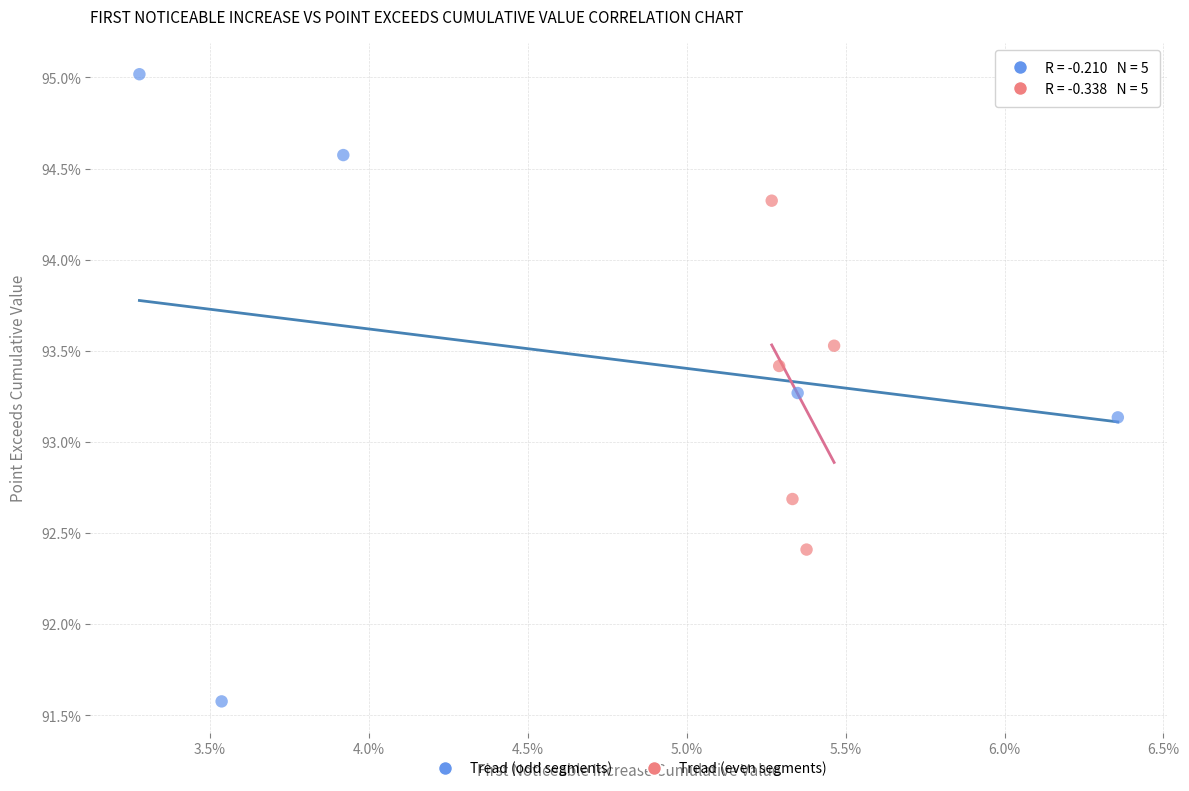

What are all the series names shown in the legend?

Tread (odd segments), Tread (even segments)